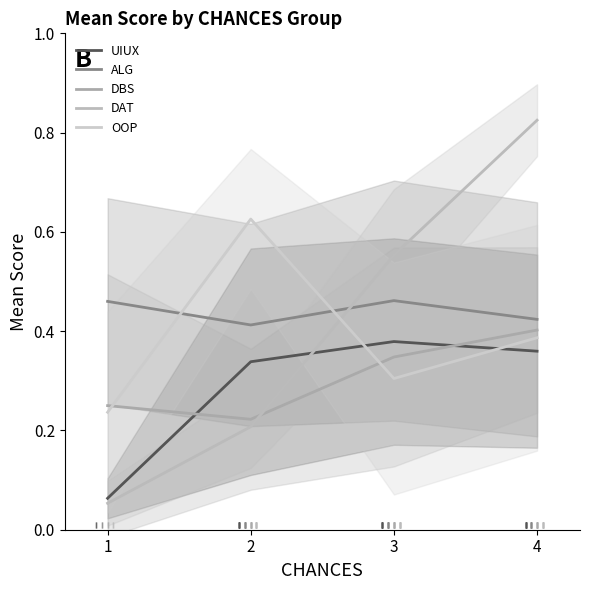

Rank the categories by UIUX value from highest to lowest.

3, 4, 2, 1